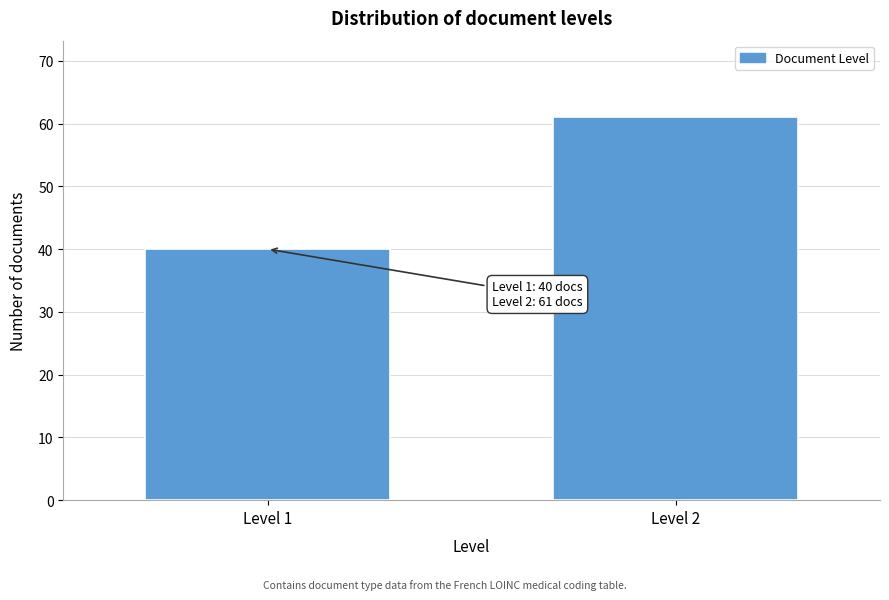

Reading left to right, what are all the values shown in this chart?

Level 1=40	Level 2=61